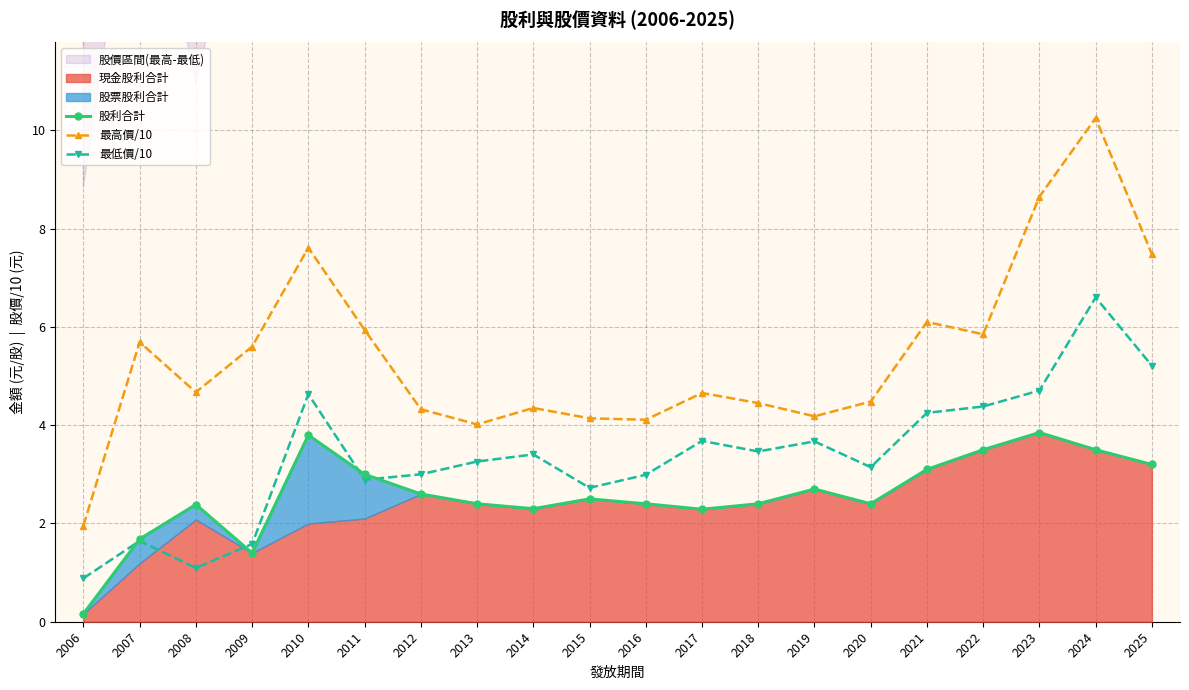

What is the difference between the highest and lowest values at 2017?

2.4